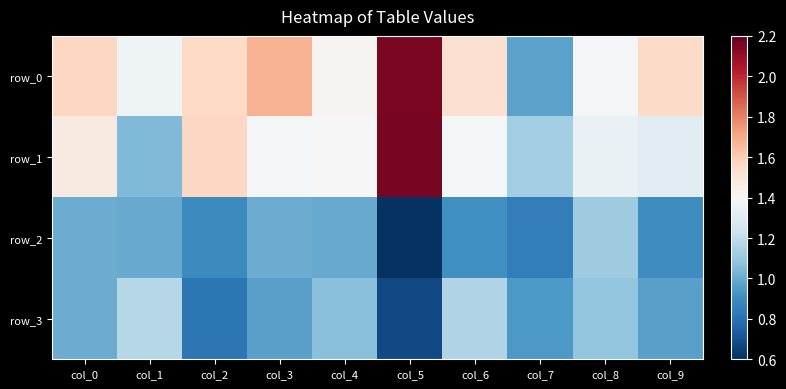

Reading right to left, transcribe all the data shown in this chart.

row_0: col_9=1.6	col_8=1.4	col_7=1.0	col_6=1.5	col_5=2.2	col_4=1.4	col_3=1.7	col_2=1.6	col_1=1.4	col_0=1.6
row_1: col_9=1.3	col_8=1.3	col_7=1.1	col_6=1.4	col_5=2.2	col_4=1.4	col_3=1.4	col_2=1.6	col_1=1.0	col_0=1.5
row_2: col_9=0.9	col_8=1.1	col_7=0.8	col_6=0.9	col_5=0.6	col_4=1.0	col_3=1.0	col_2=0.9	col_1=1.0	col_0=1.0
row_3: col_9=1.0	col_8=1.1	col_7=0.9	col_6=1.2	col_5=0.7	col_4=1.1	col_3=1.0	col_2=0.8	col_1=1.2	col_0=1.0